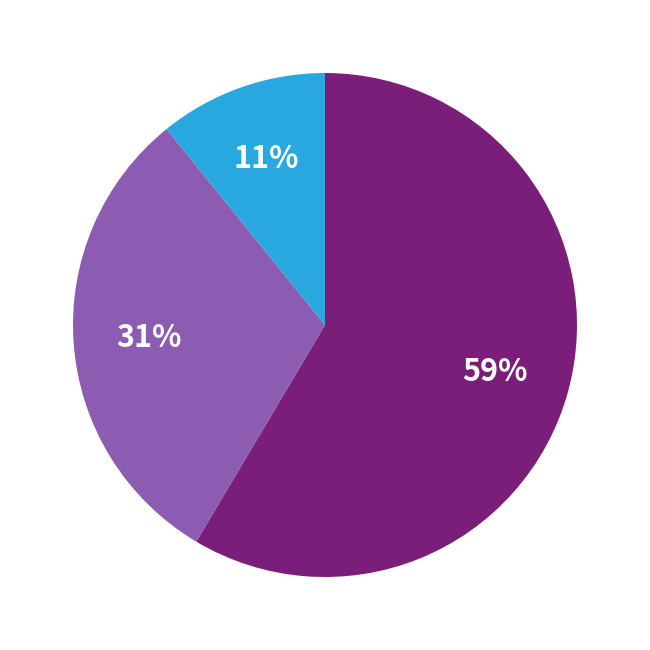

To the nearest percent, what is the average slice percentage?

33%